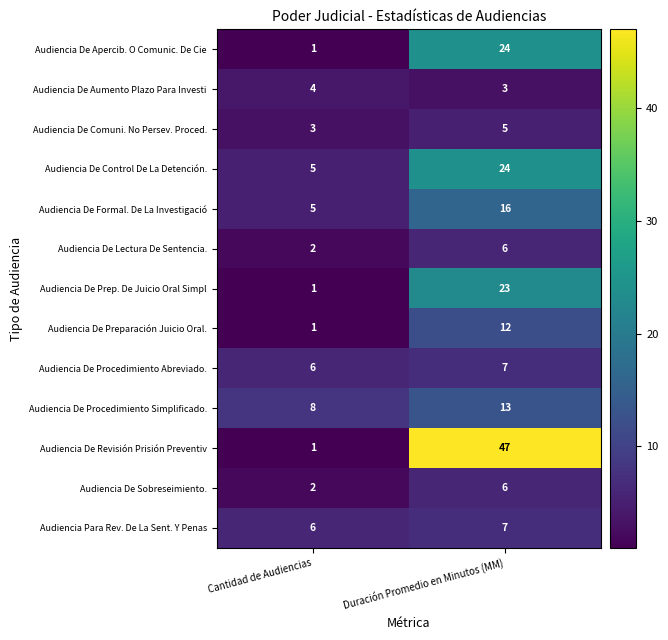

Reading left to right, what are all the values shown in this chart?

Audiencia De Apercib. O Comunic. De Cie: Cantidad de Audiencias=1	Duración Promedio en Minutos (MM)=24
Audiencia De Aumento Plazo Para Investi: Cantidad de Audiencias=4	Duración Promedio en Minutos (MM)=3
Audiencia De Comuni. No Persev. Proced.: Cantidad de Audiencias=3	Duración Promedio en Minutos (MM)=5
Audiencia De Control De La Detención.: Cantidad de Audiencias=5	Duración Promedio en Minutos (MM)=24
Audiencia De Formal. De La Investigació: Cantidad de Audiencias=5	Duración Promedio en Minutos (MM)=16
Audiencia De Lectura De Sentencia.: Cantidad de Audiencias=2	Duración Promedio en Minutos (MM)=6
Audiencia De Prep. De Juicio Oral Simpl: Cantidad de Audiencias=1	Duración Promedio en Minutos (MM)=23
Audiencia De Preparación Juicio Oral.: Cantidad de Audiencias=1	Duración Promedio en Minutos (MM)=12
Audiencia De Procedimiento Abreviado.: Cantidad de Audiencias=6	Duración Promedio en Minutos (MM)=7
Audiencia De Procedimiento Simplificado.: Cantidad de Audiencias=8	Duración Promedio en Minutos (MM)=13
Audiencia De Revisión Prisión Preventiv: Cantidad de Audiencias=1	Duración Promedio en Minutos (MM)=47
Audiencia De Sobreseimiento.: Cantidad de Audiencias=2	Duración Promedio en Minutos (MM)=6
Audiencia Para Rev. De La Sent. Y Penas: Cantidad de Audiencias=6	Duración Promedio en Minutos (MM)=7